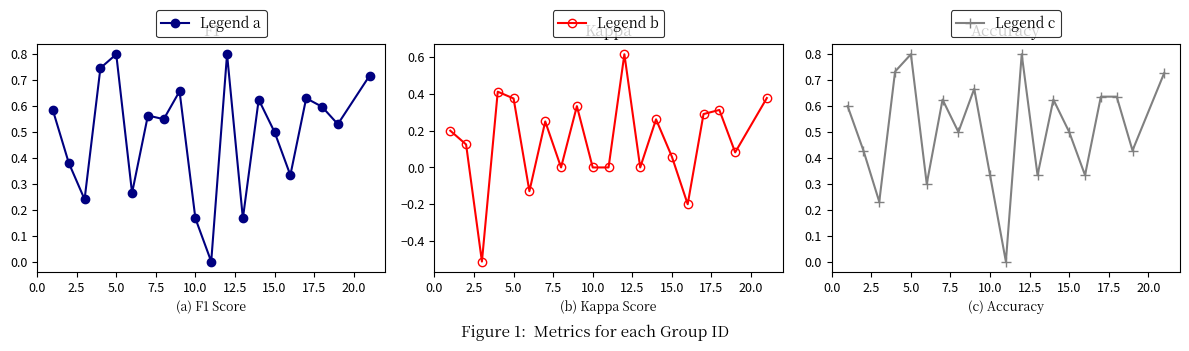

How many lines are shown in the chart?

3